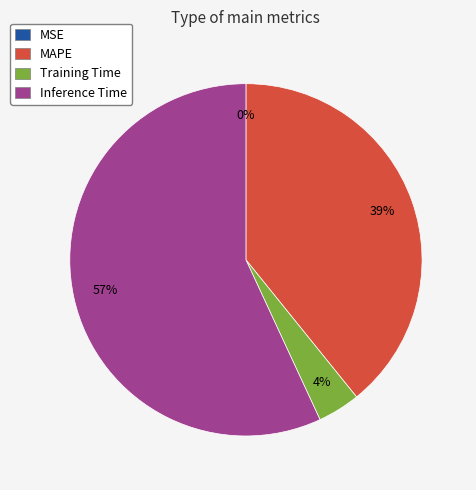

Which slice is the largest?

Inference Time